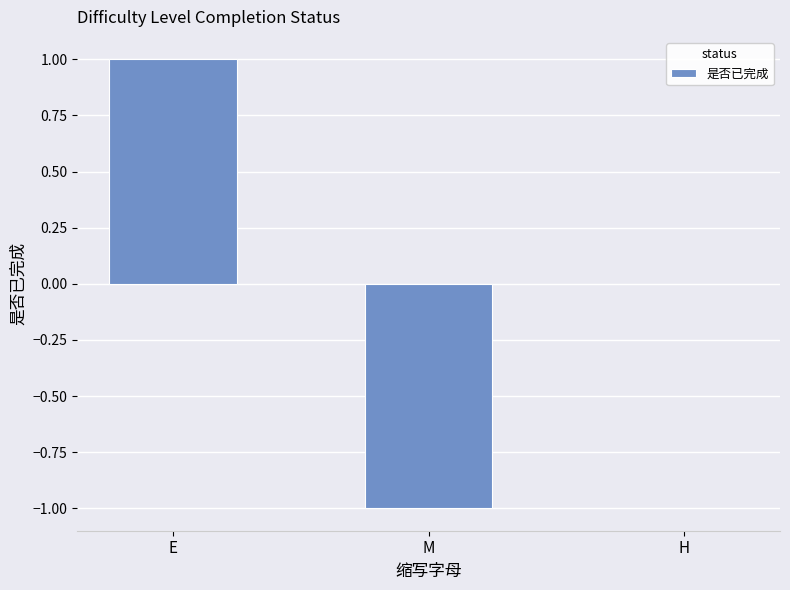

Reading left to right, what are all the values shown in this chart?

1	-1	0